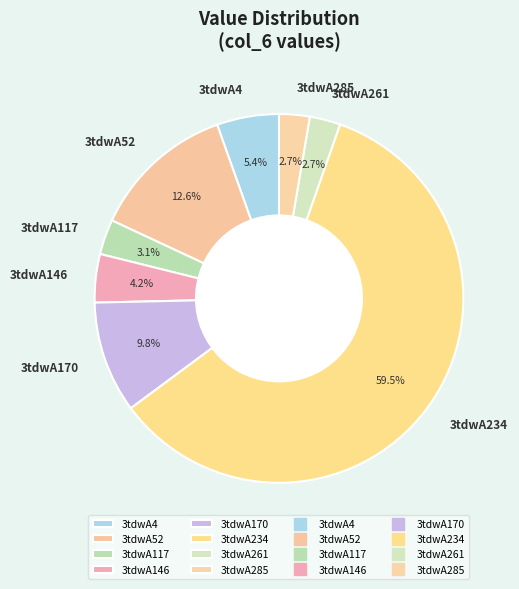

What is the majority slice?

3tdwA234